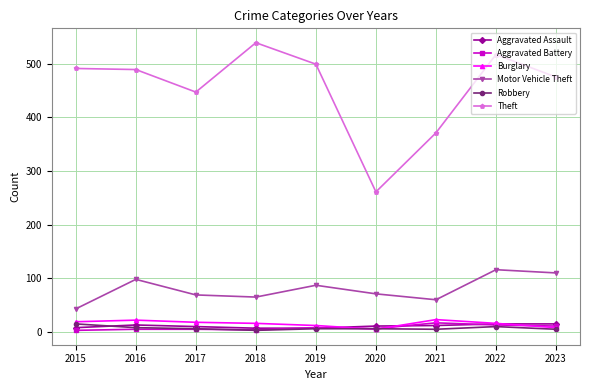

How many lines are shown in the chart?

6